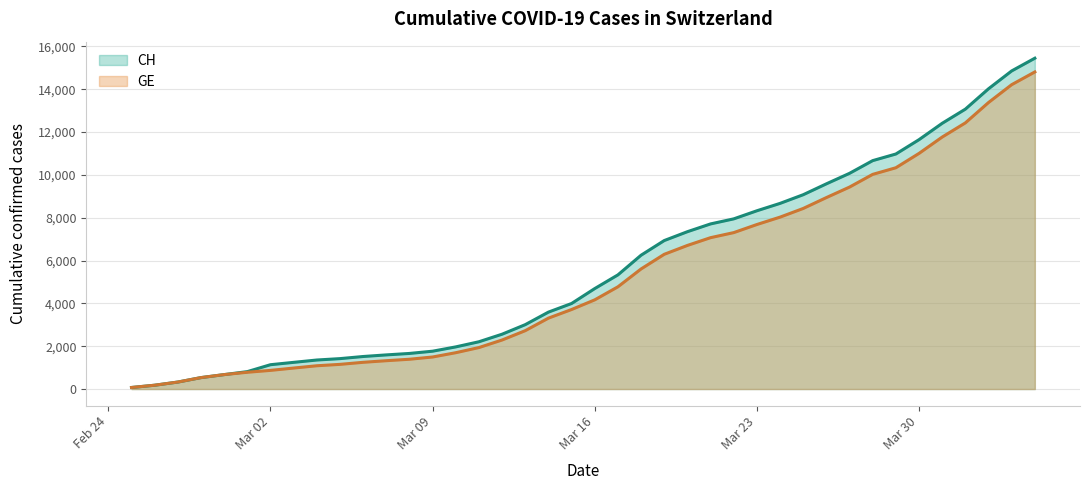

Which series has the largest range (max minus min)?

CH